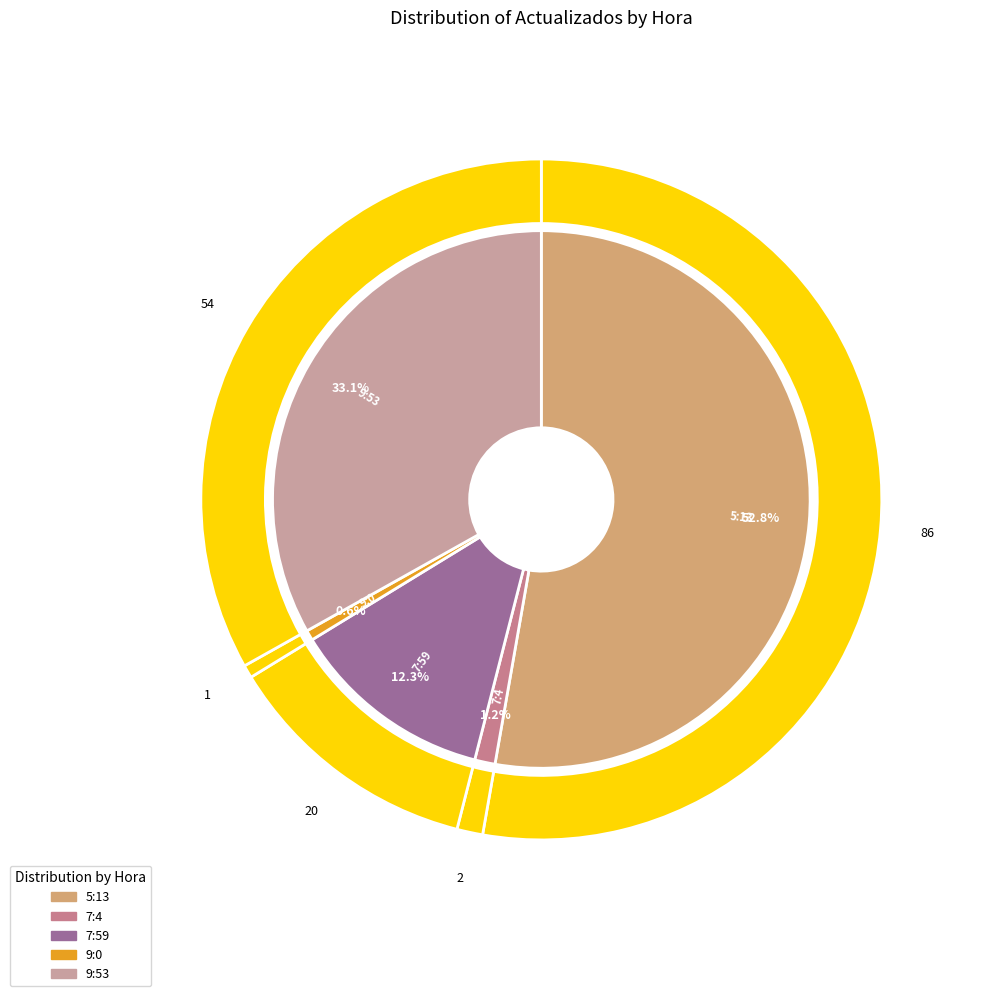

Rank the categories by value from lowest to highest.

9:0, 7:4, 7:59, 9:53, 5:13